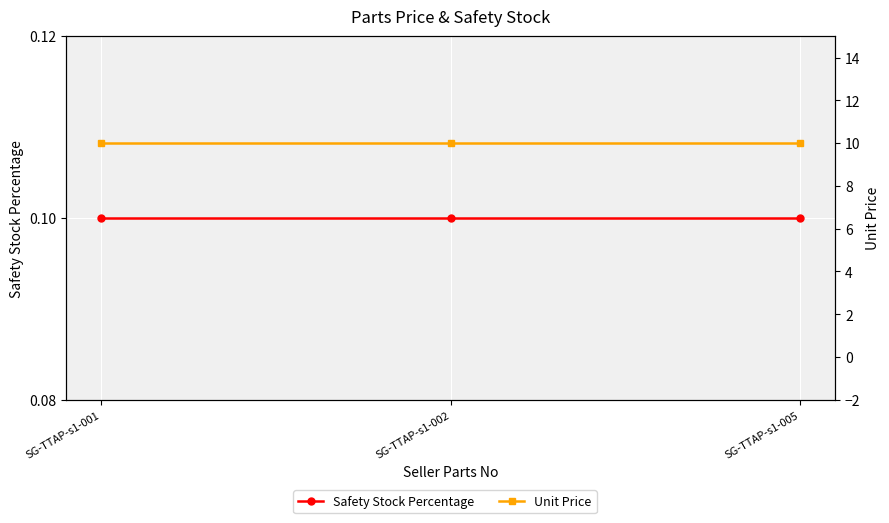

Which category has the lowest value across all series?

SG-TTAP-s1-001